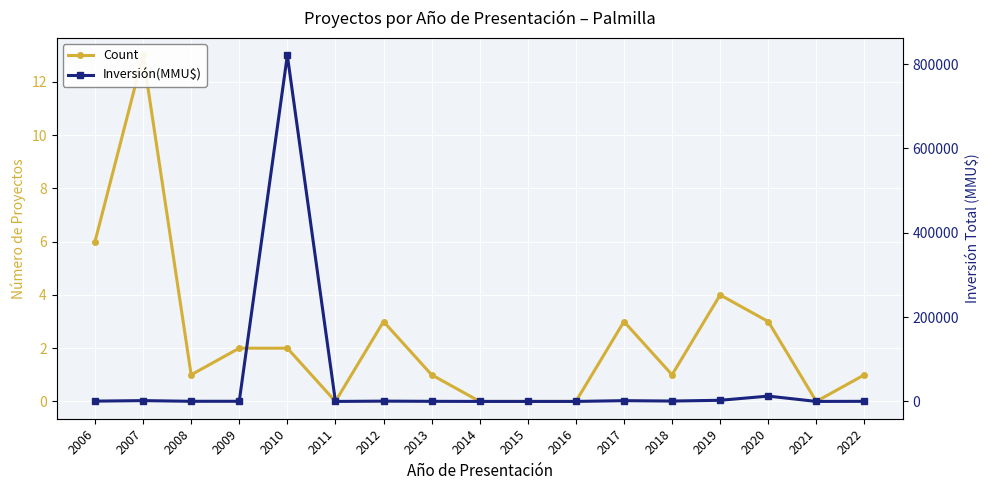

The value of Inversión(MMU$) at 2019 is 4308. True or false?

False